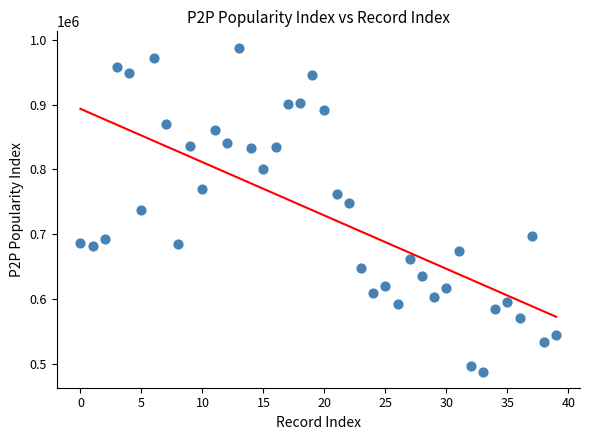

What is the range of Y values (max minus min)?

499845